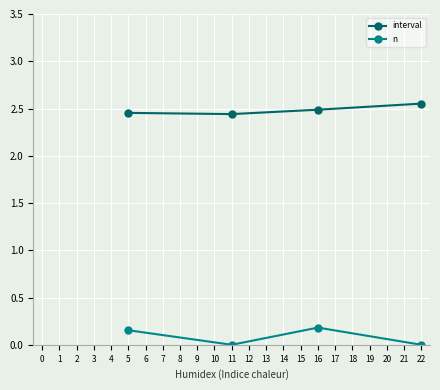

Which category has the highest value across all series?

22